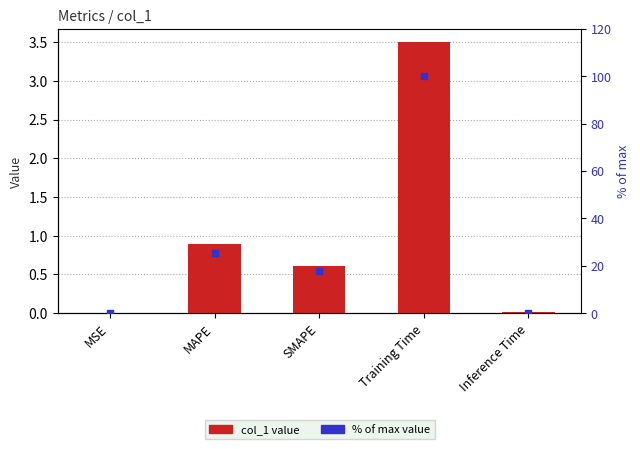

What are all the series names shown in the legend?

col_1, % of max